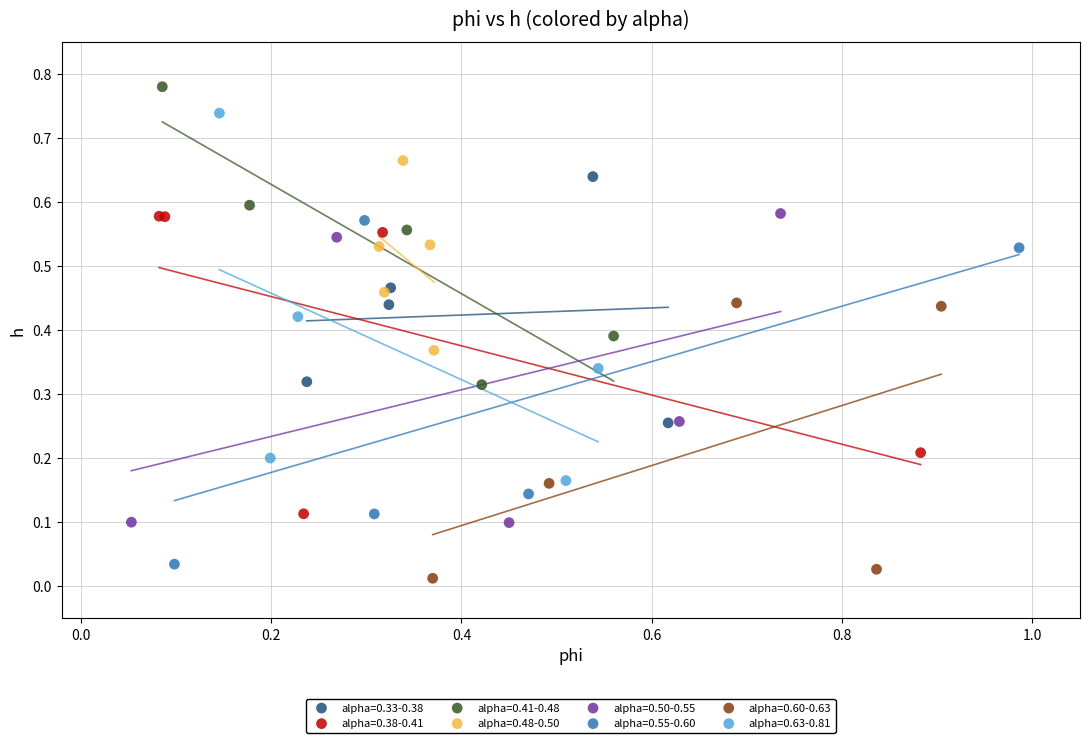

What are all the series names shown in the legend?

alpha=0.33-0.38, alpha=0.38-0.41, alpha=0.41-0.48, alpha=0.48-0.50, alpha=0.50-0.55, alpha=0.55-0.60, alpha=0.60-0.63, alpha=0.63-0.81